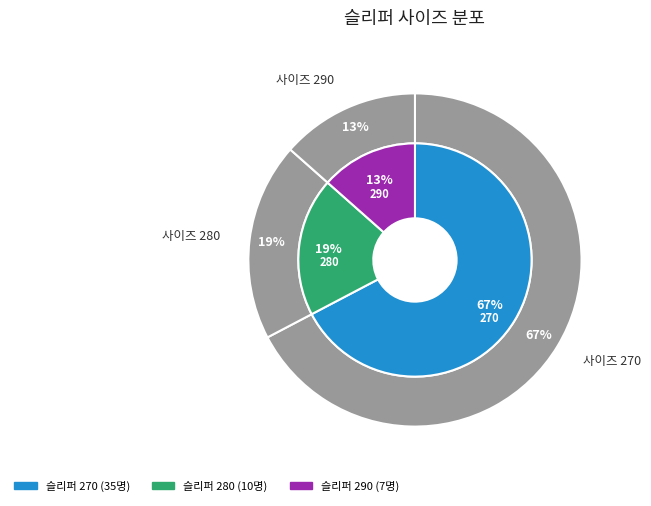

Count the number of slices in the pie.

3